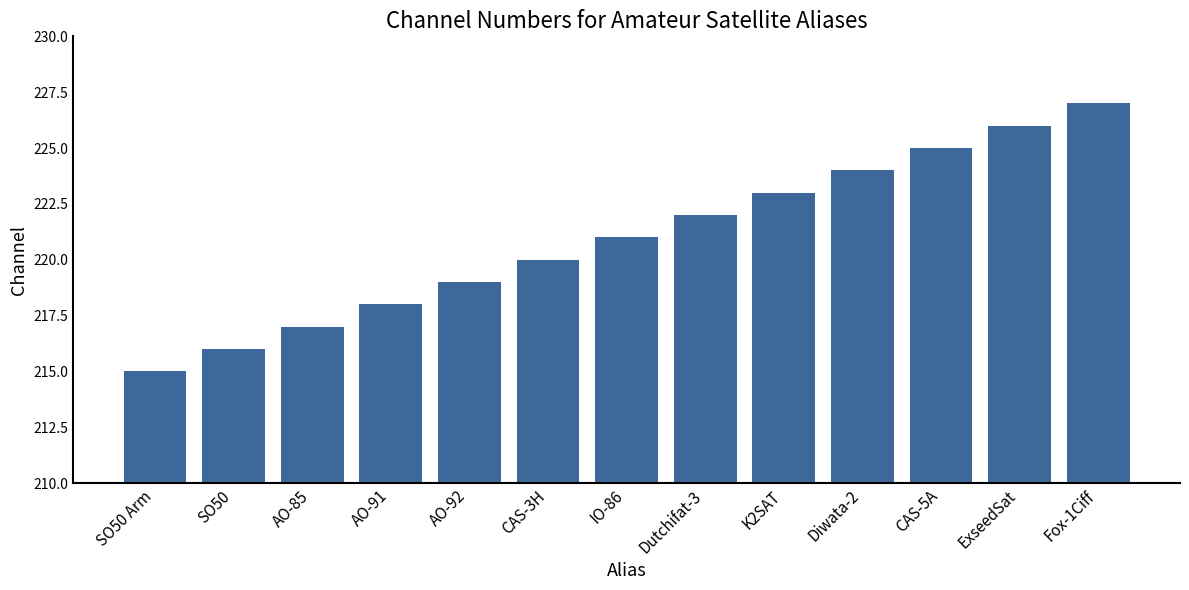

What is the maximum value shown in the chart?

227